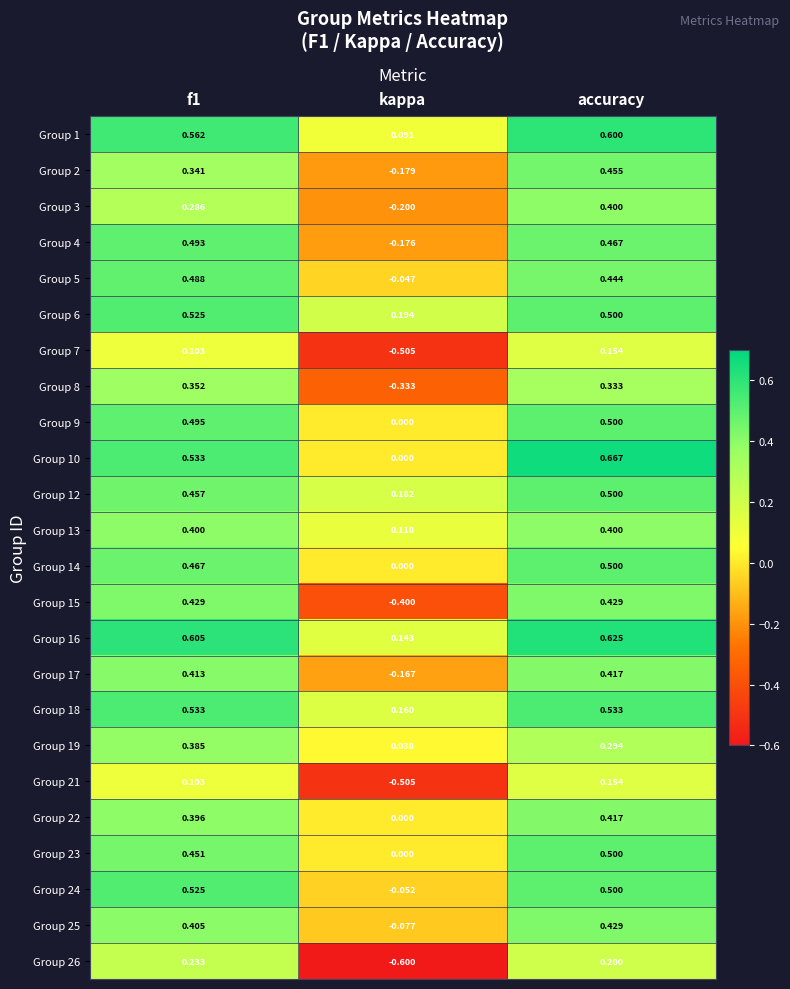

Which category has the lowest value in the Group 26 series?

kappa